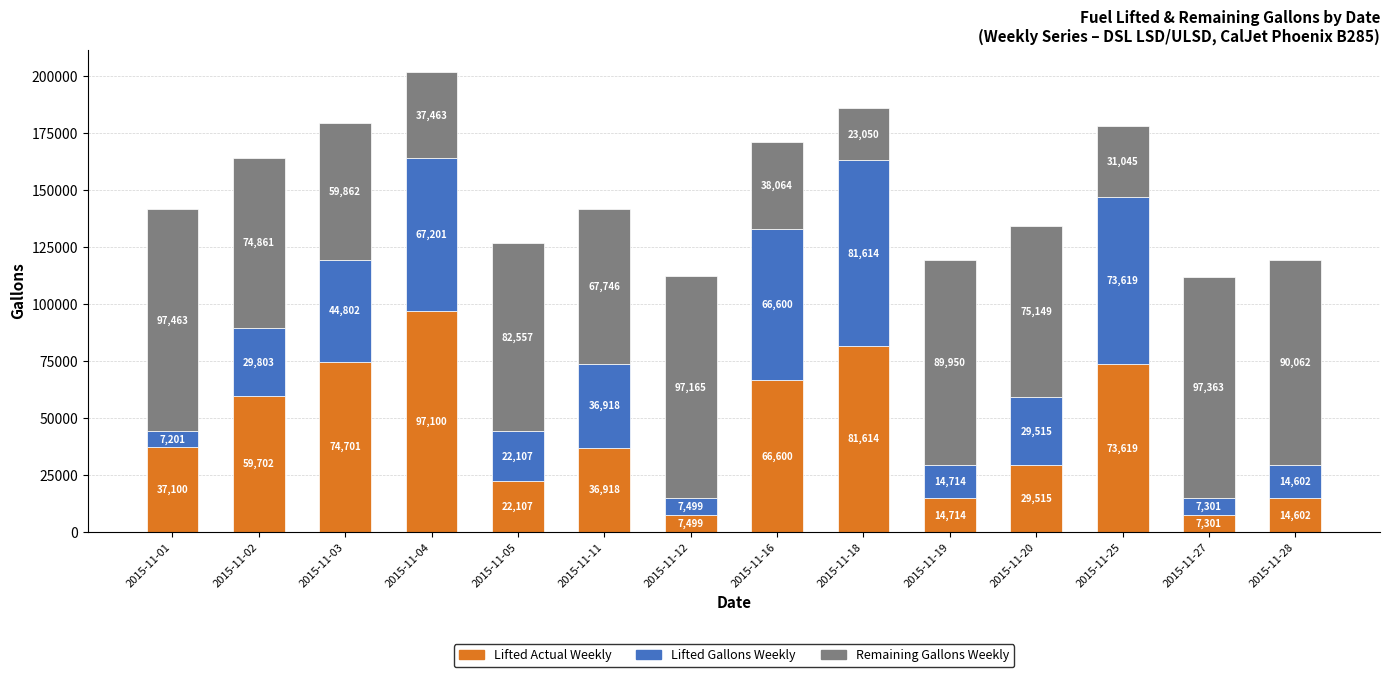

What is the total value across all series at 2015-11-05?

126771